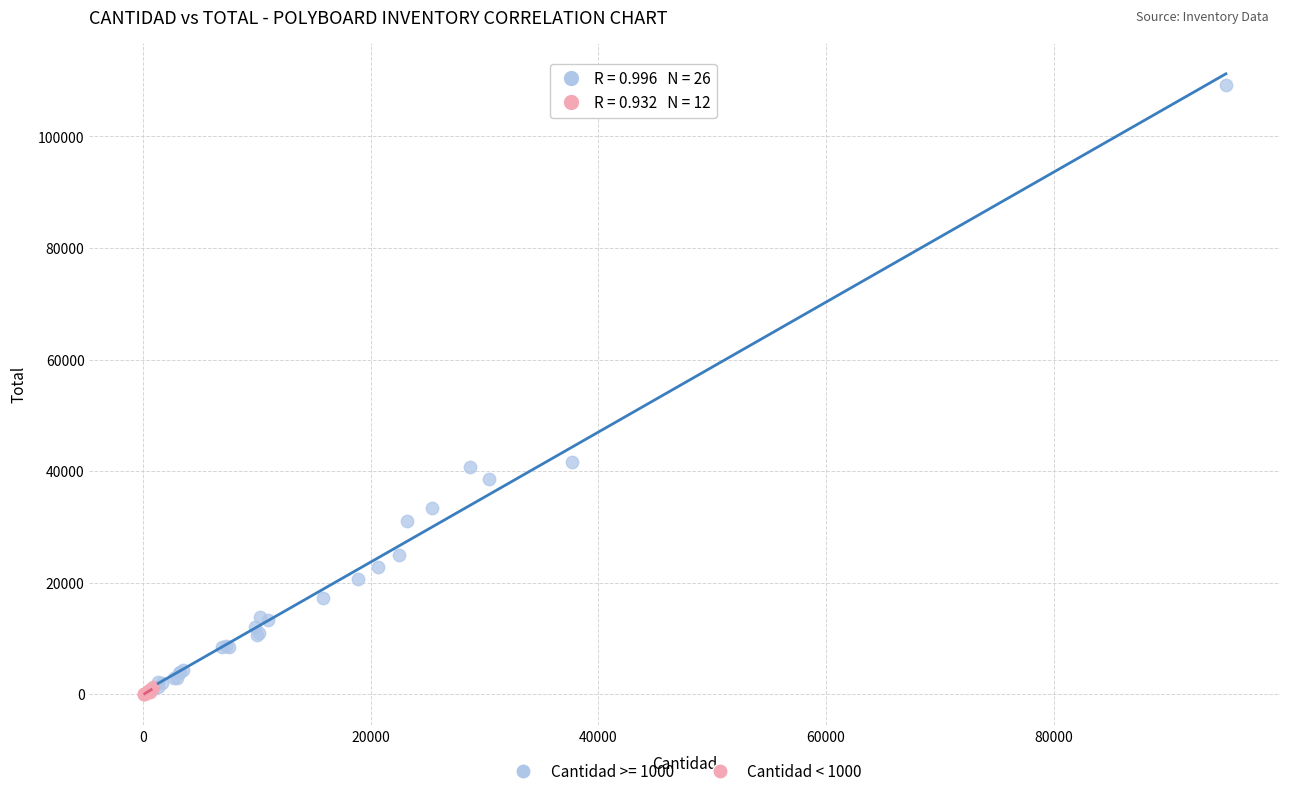

Which series contains the highest Y value?

Cantidad >= 1000